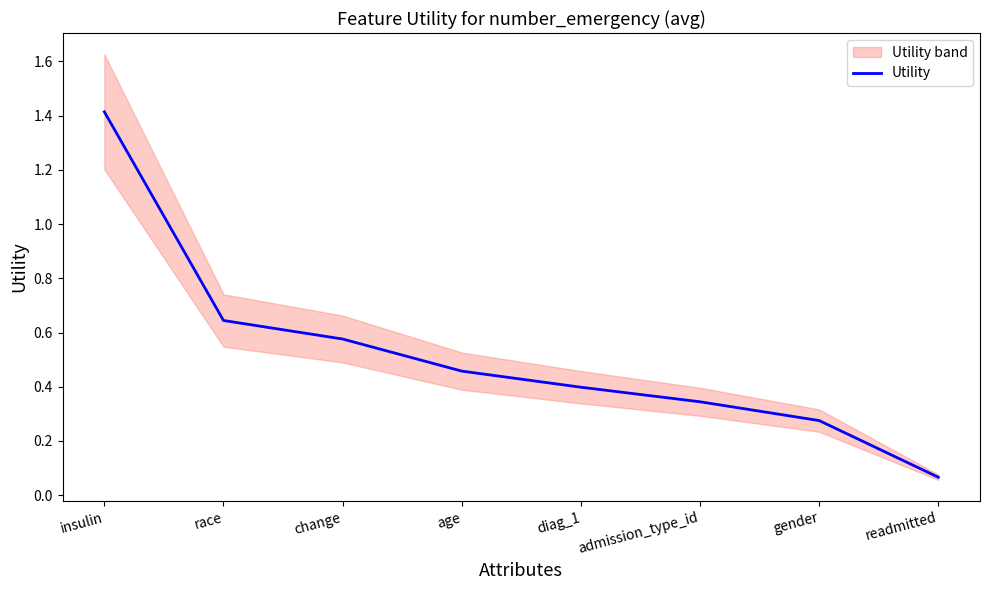

What is the sum of all values?

4.2